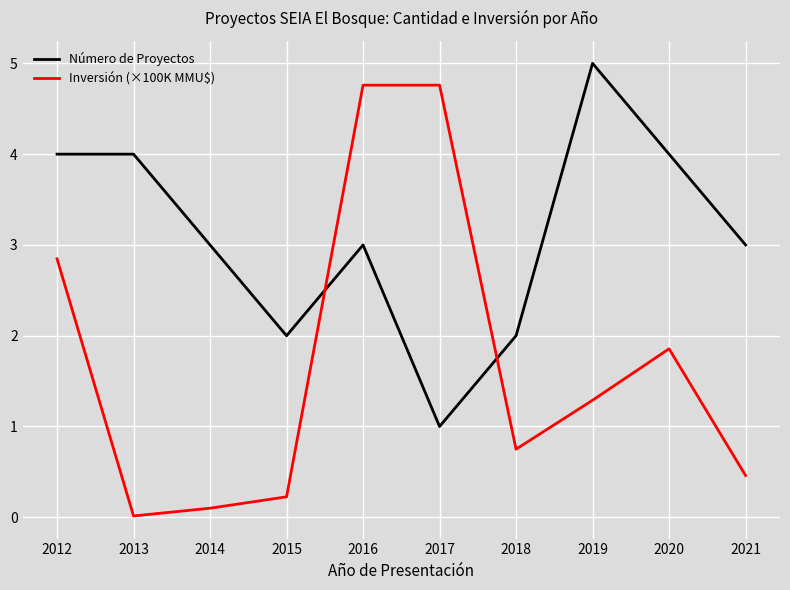

At which label does Número de Proyectos reach its peak?

2019